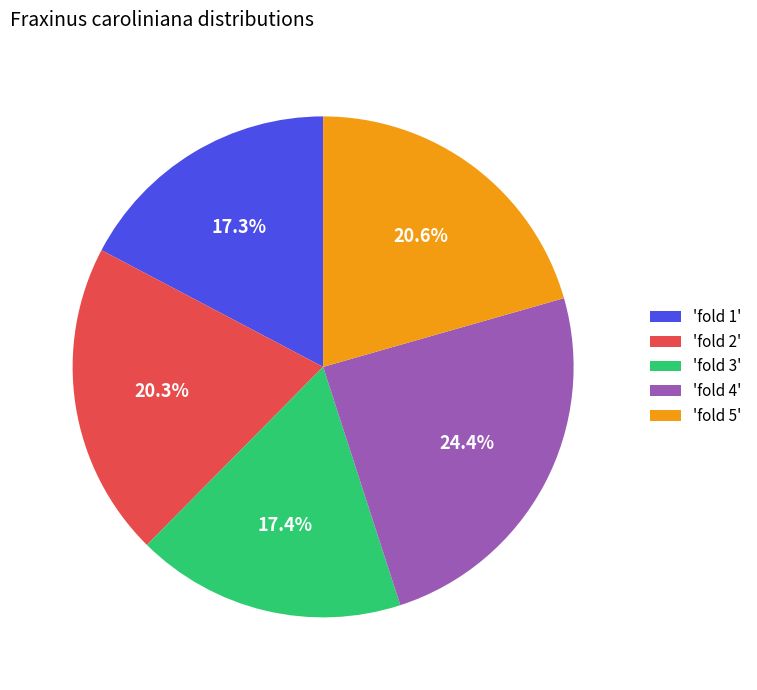

Between 'fold 4' and 'fold 1', which is larger?

'fold 4'